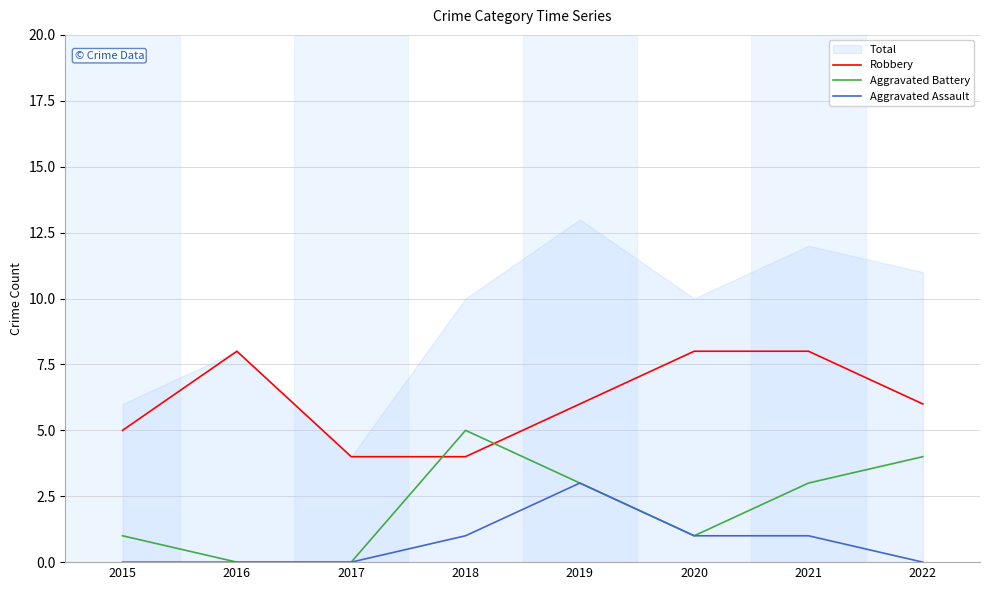

The value of Robbery at 2015 is 5. True or false?

True